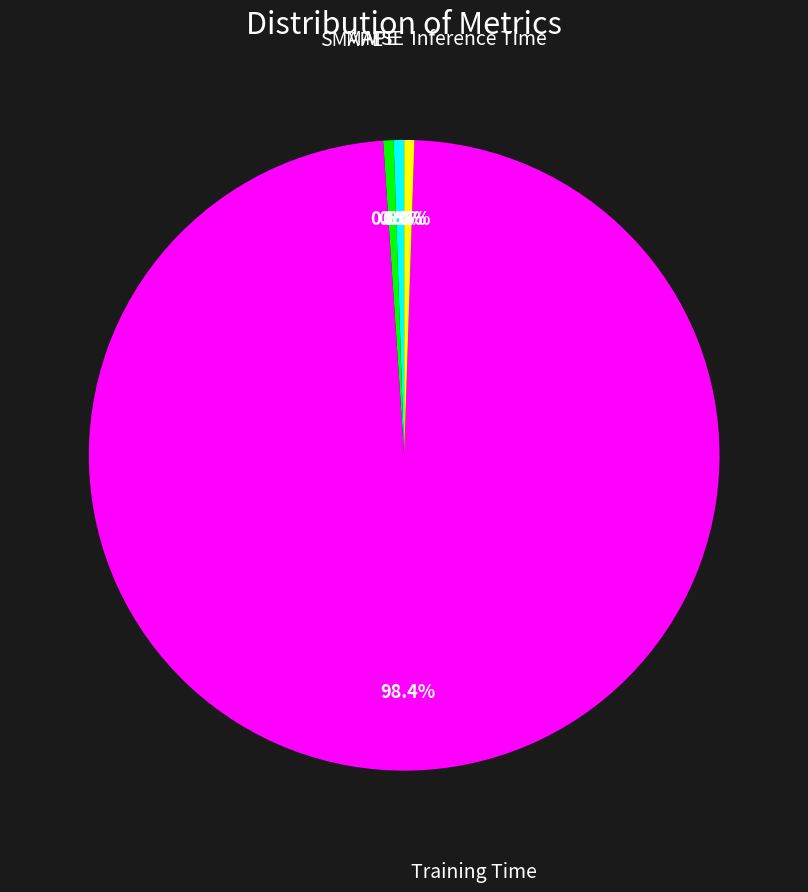

Is there any slice that represents more than half of the pie?

Yes